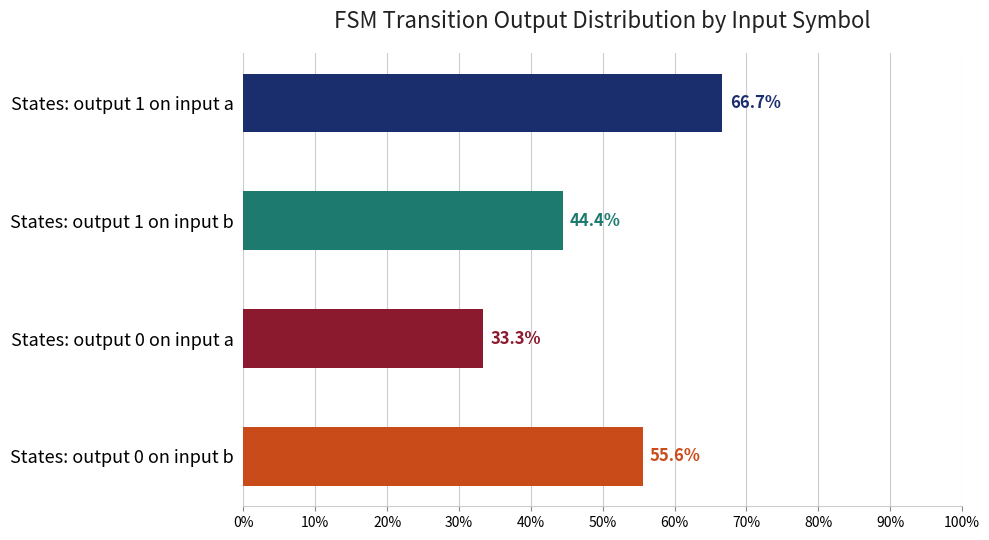

Which series has the largest total across all categories?

output_symbol=1 (input a)